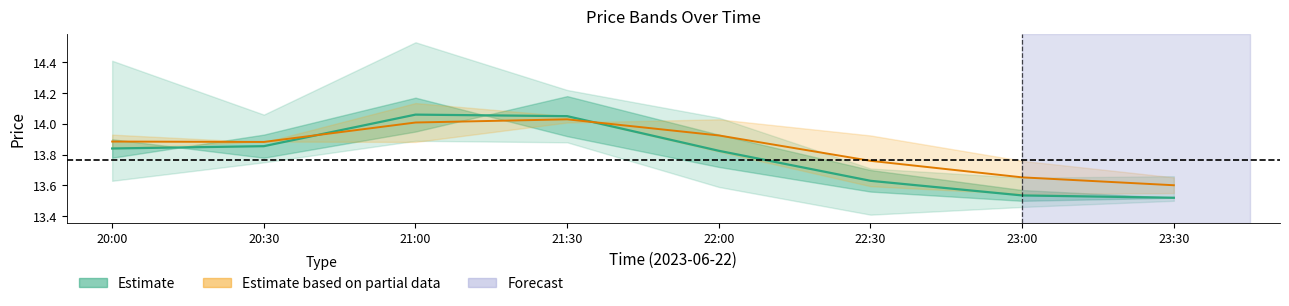

What is the average value of the mid (open/close) series?

13.8